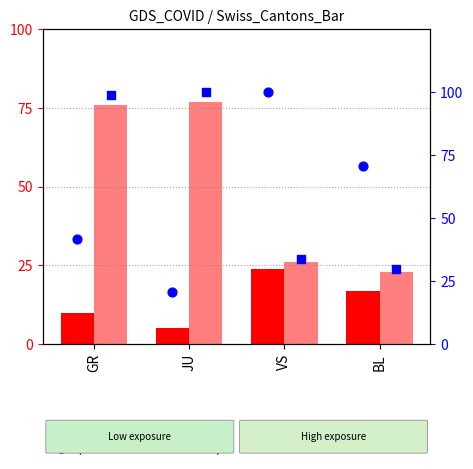

Which series reaches the maximum Y coordinate?

percentile rank CH